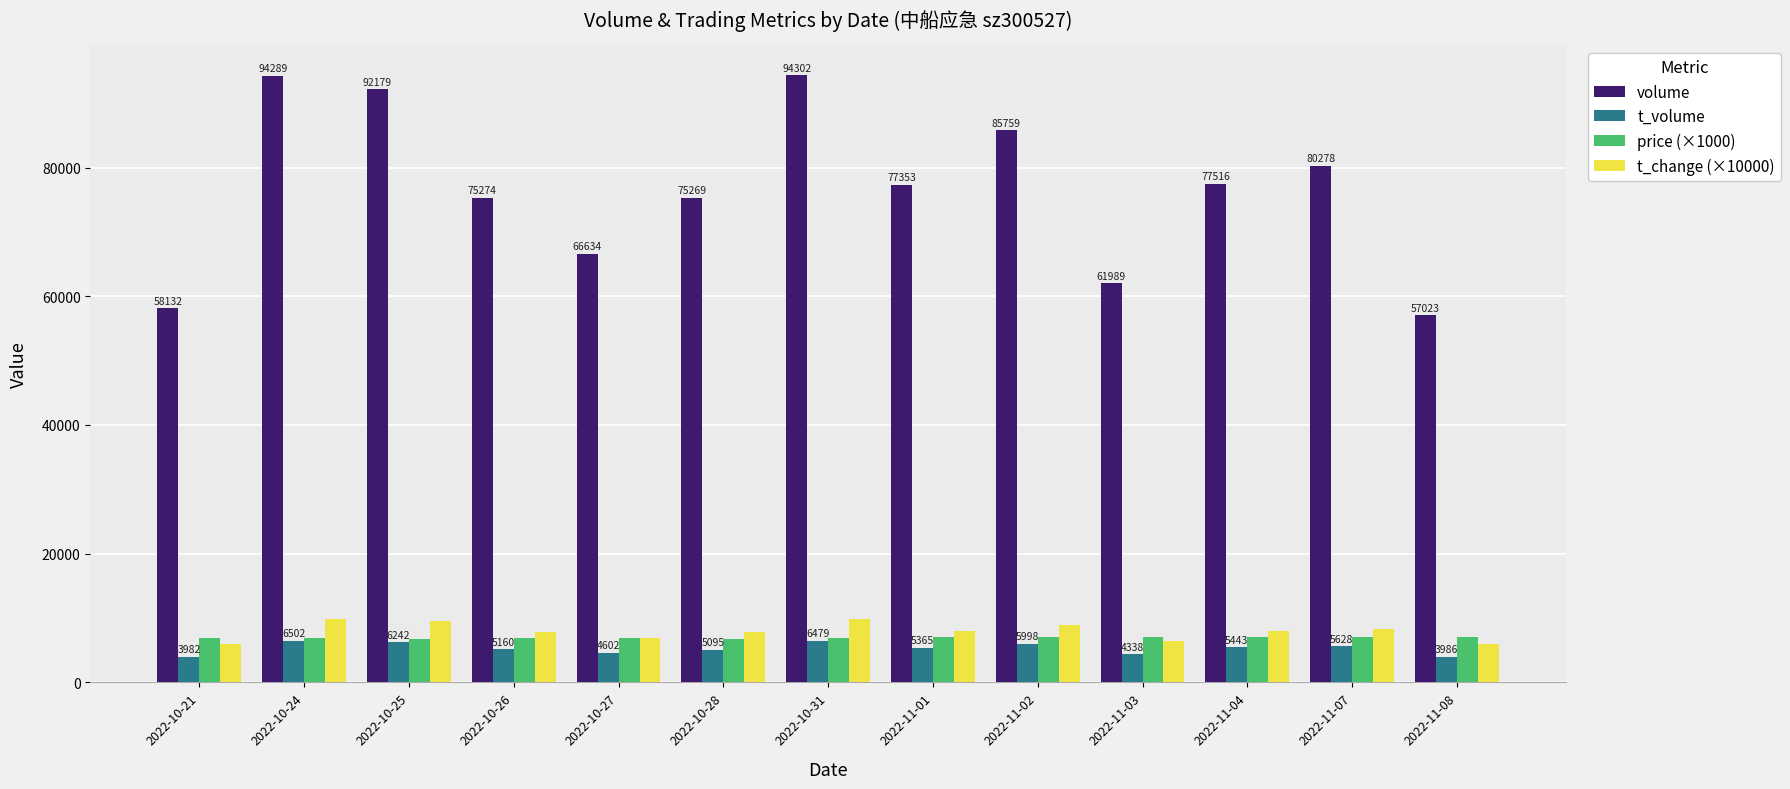

Reading right to left, list all the values displayed in this chart.

volume: 2022-11-08=57023.0	2022-11-07=80278.0	2022-11-04=77516.0	2022-11-03=61989.0	2022-11-02=85759.0	2022-11-01=77353.0	2022-10-31=94302.0	2022-10-28=75269.0	2022-10-27=66634.0	2022-10-26=75274.0	2022-10-25=92179.0	2022-10-24=94289.0	2022-10-21=58132.0
t_volume: 2022-11-08=3986.0	2022-11-07=5628.0	2022-11-04=5443.0	2022-11-03=4338.0	2022-11-02=5998.0	2022-11-01=5365.0	2022-10-31=6479.0	2022-10-28=5095.0	2022-10-27=4602.0	2022-10-26=5160.0	2022-10-25=6242.0	2022-10-24=6502.0	2022-10-21=3982.0
price (×1000): 2022-11-08=7000.0	2022-11-07=7020.0	2022-11-04=7040.0	2022-11-03=7010.0	2022-11-02=6980.0	2022-11-01=6990.0	2022-10-31=6910.0	2022-10-28=6670.0	2022-10-27=6910.0	2022-10-26=6900.0	2022-10-25=6790.0	2022-10-24=6840.0	2022-10-21=6840.0
t_change (×10000): 2022-11-08=5900.0	2022-11-07=8300.0	2022-11-04=8000.0	2022-11-03=6400.0	2022-11-02=8900.0	2022-11-01=8000.0	2022-10-31=9800.0	2022-10-28=7800.0	2022-10-27=6900.0	2022-10-26=7800.0	2022-10-25=9600.0	2022-10-24=9800.0	2022-10-21=6000.0